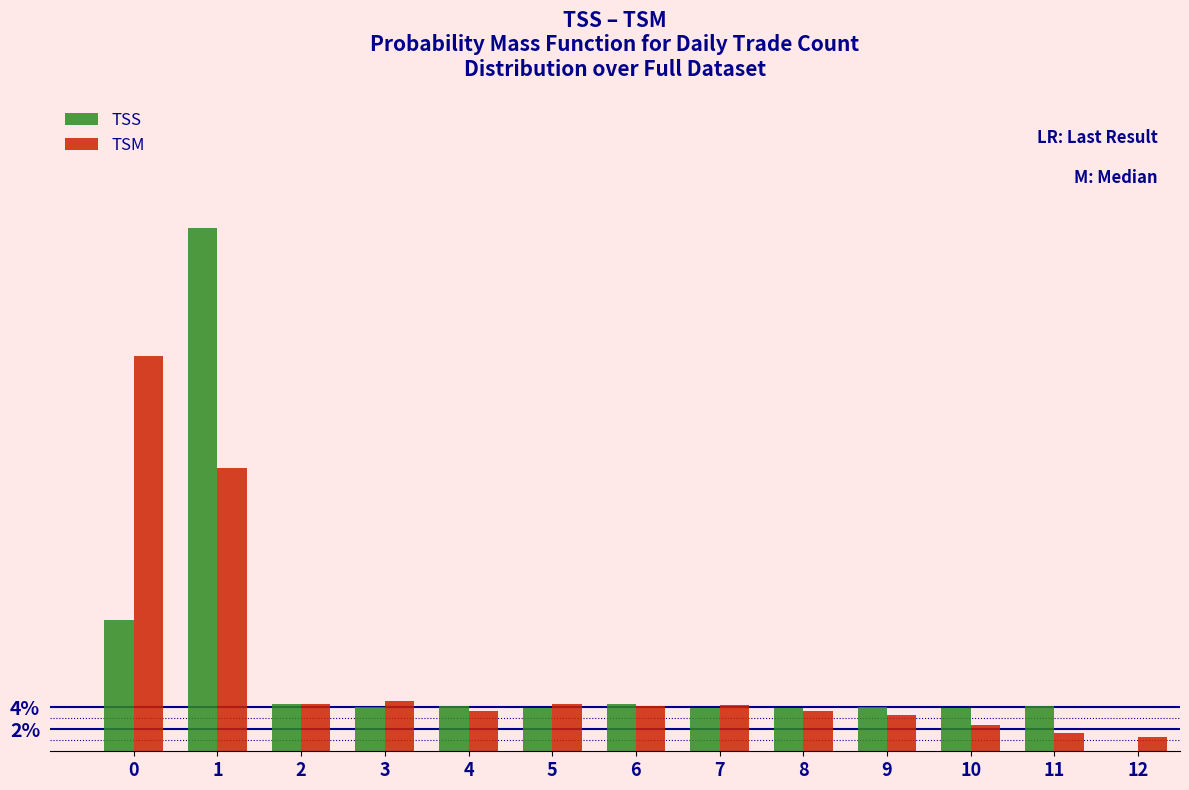

Which series changed the most between 1 and 12?

TSS